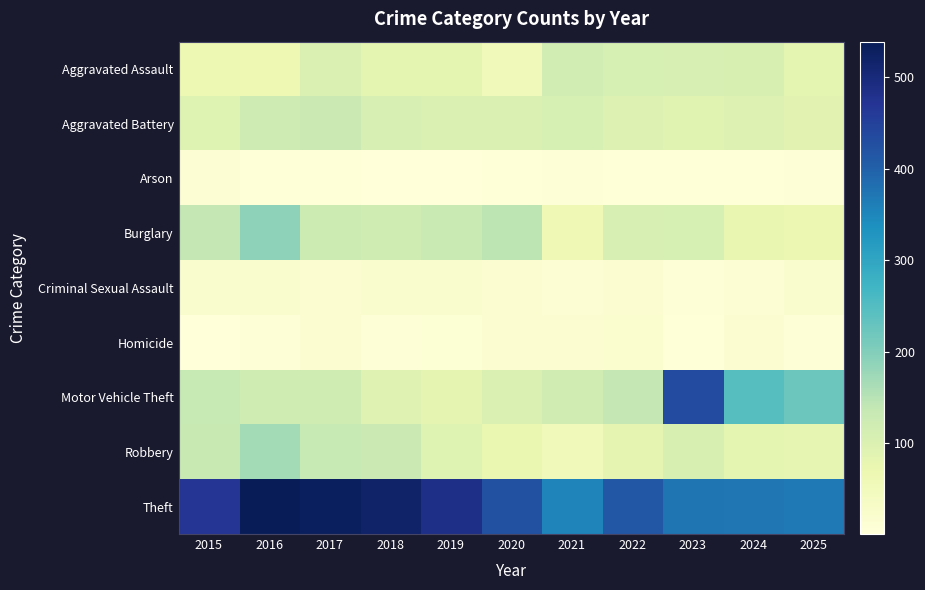

Reading left to right, extract all data points from this chart.

Aggravated Assault: 2015=68	2016=66	2017=102	2018=83	2019=84	2020=54	2021=116	2022=110	2023=108	2024=106	2025=83
Aggravated Battery: 2015=95	2016=124	2017=129	2018=108	2019=100	2020=103	2021=109	2022=97	2023=91	2024=96	2025=89
Arson: 2015=12	2016=4	2017=5	2018=2	2019=1	2020=5	2021=6	2022=4	2023=5	2024=4	2025=9
Burglary: 2015=139	2016=190	2017=125	2018=122	2019=130	2020=145	2021=60	2022=107	2023=110	2024=78	2025=69
Criminal Sexual Assault: 2015=22	2016=24	2017=15	2018=23	2019=24	2020=16	2021=13	2022=17	2023=8	2024=12	2025=23
Homicide: 2015=3	2016=9	2017=14	2018=8	2019=10	2020=14	2021=15	2022=19	2023=5	2024=14	2025=7
Motor Vehicle Theft: 2015=135	2016=121	2017=122	2018=92	2019=81	2020=101	2021=120	2022=139	2023=432	2024=246	2025=222
Robbery: 2015=132	2016=169	2017=134	2018=128	2019=94	2020=73	2021=55	2022=81	2023=106	2024=83	2025=80
Theft: 2015=469	2016=539	2017=531	2018=518	2019=485	2020=425	2021=354	2022=414	2023=373	2024=372	2025=367